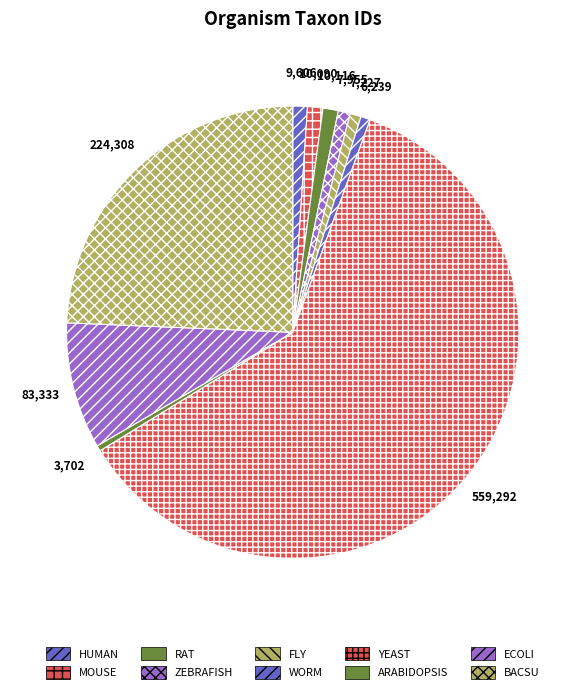

Is it true that RAT is 1% of the pie?

True